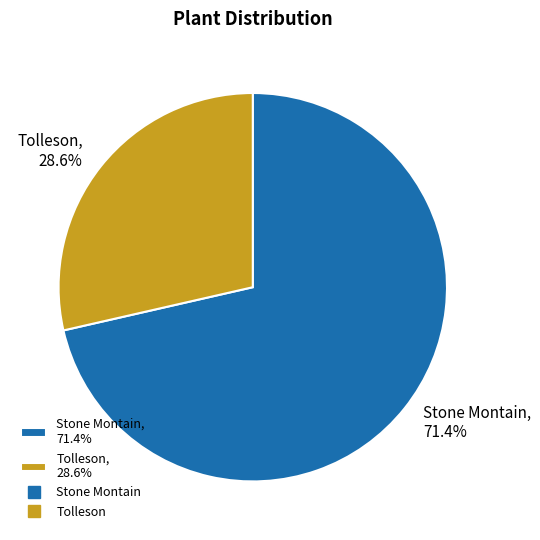

The Tolleson slice represents 29% of the pie. True or false?

True